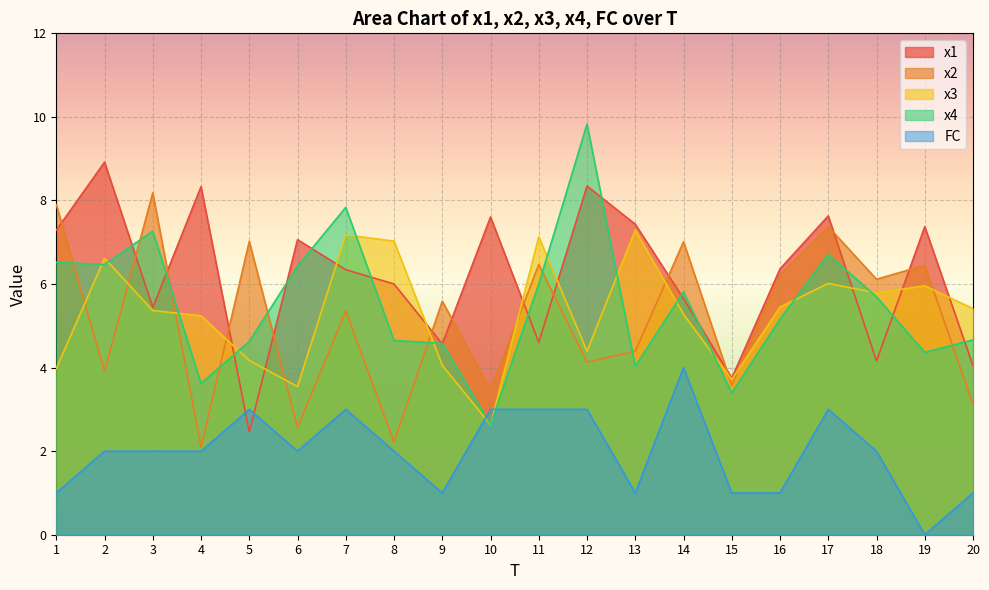

After their last crossing, which series has the higher values: x1 or x3?

x3